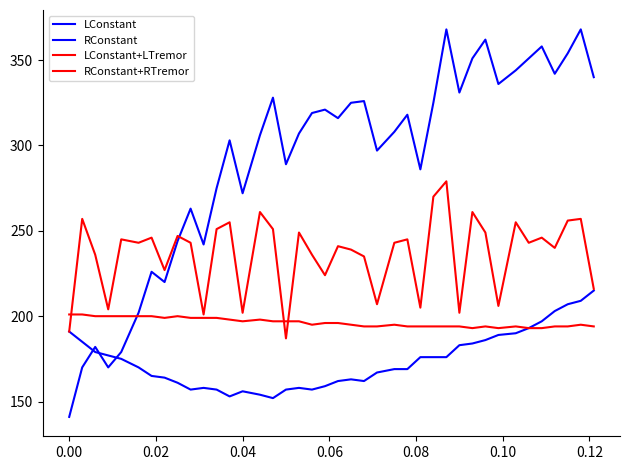

What is the sum of all LConstant values?

6961